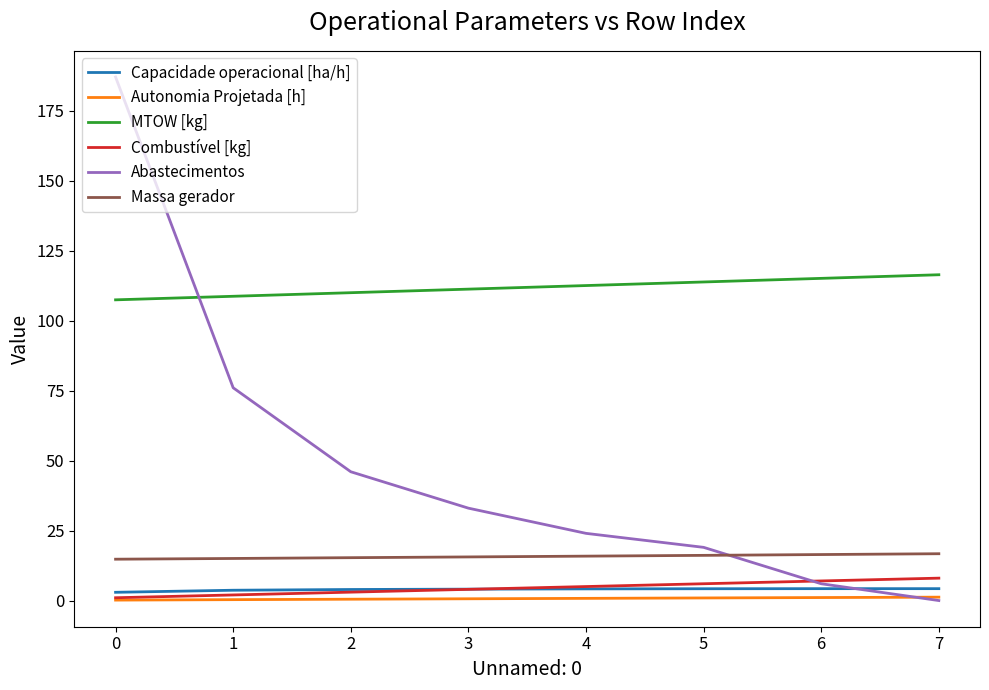

The Abastecimentos series shows 6.0 at 6. True or false?

True